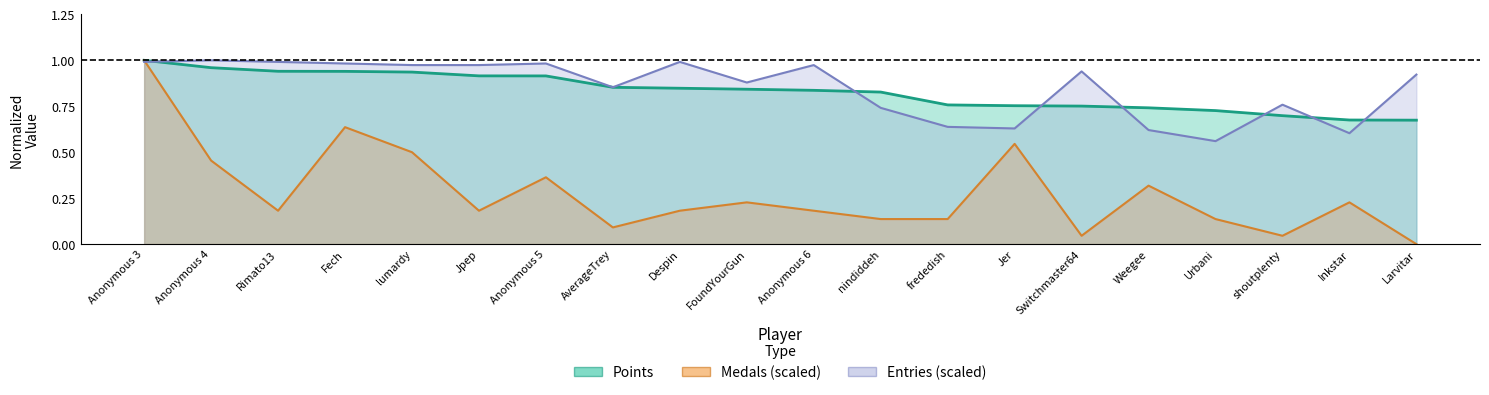

What is the total value across all series at Rimato13?

2.1